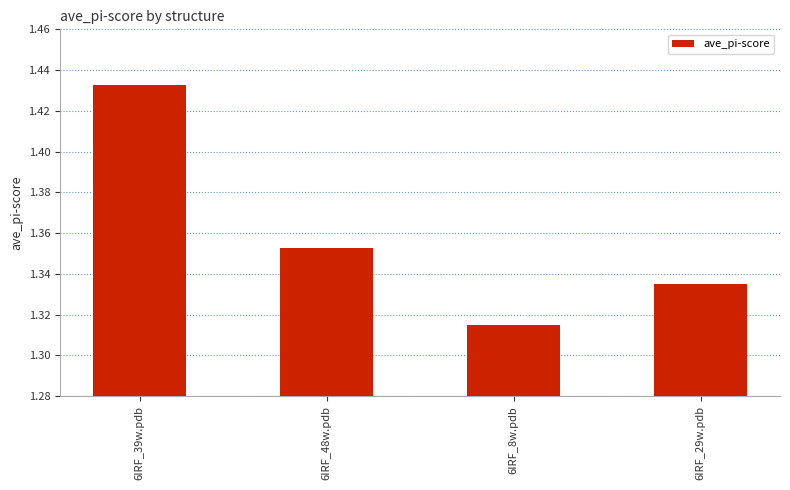

Approximately how many times larger is the value at 6IRF_39w.pdb compared to 6IRF_8w.pdb?

1.1